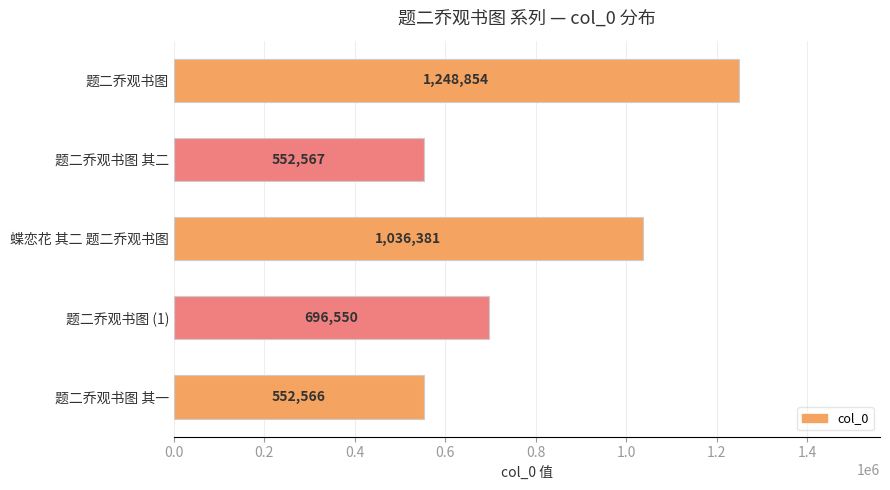

List the labels in order of value, largest first.

题二乔观书图, 蝶恋花 其二 题二乔观书图, 题二乔观书图 (1), 题二乔观书图 其二, 题二乔观书图 其一